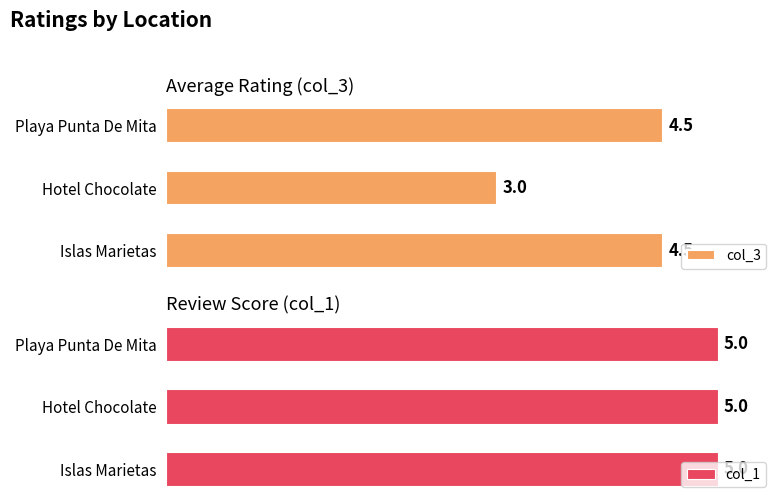

Where is col_3 nearest to the value 3?

Hotel Chocolate